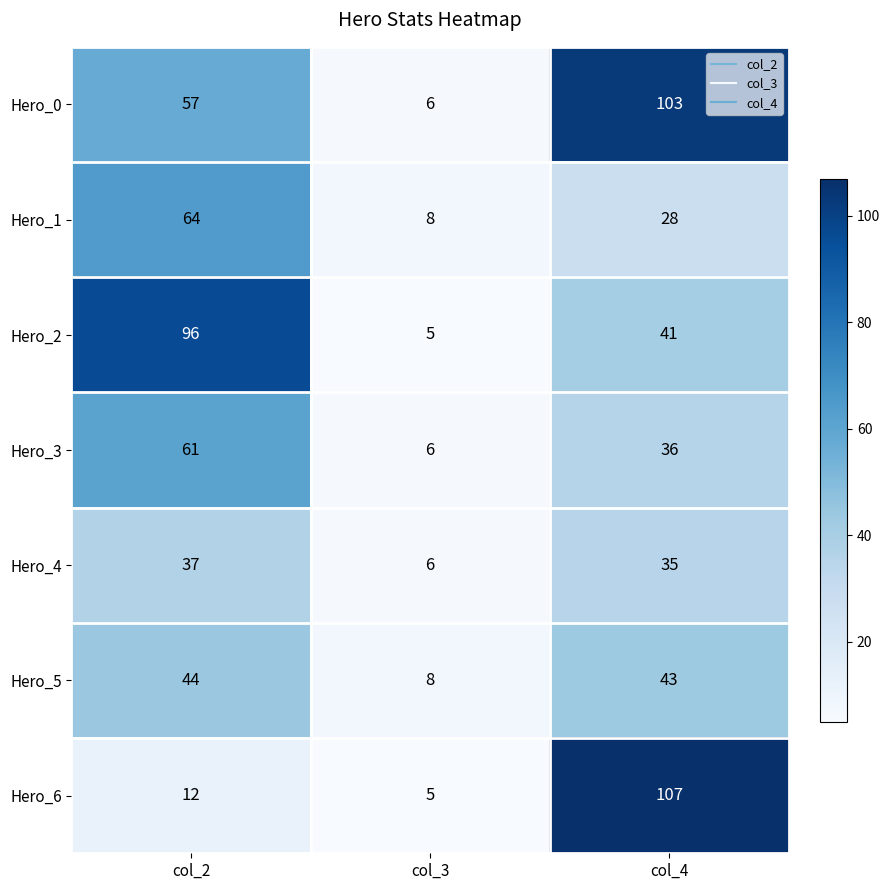

Which label corresponds to the largest value in the chart?

col_4